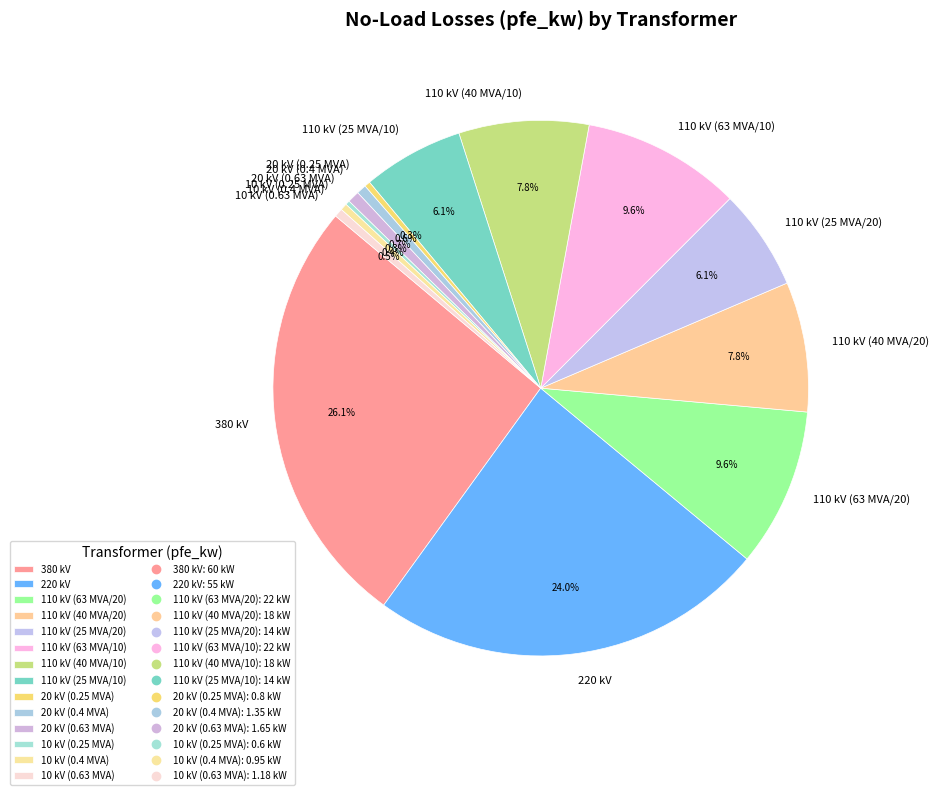

To the nearest percent, what is the average slice percentage?

7%